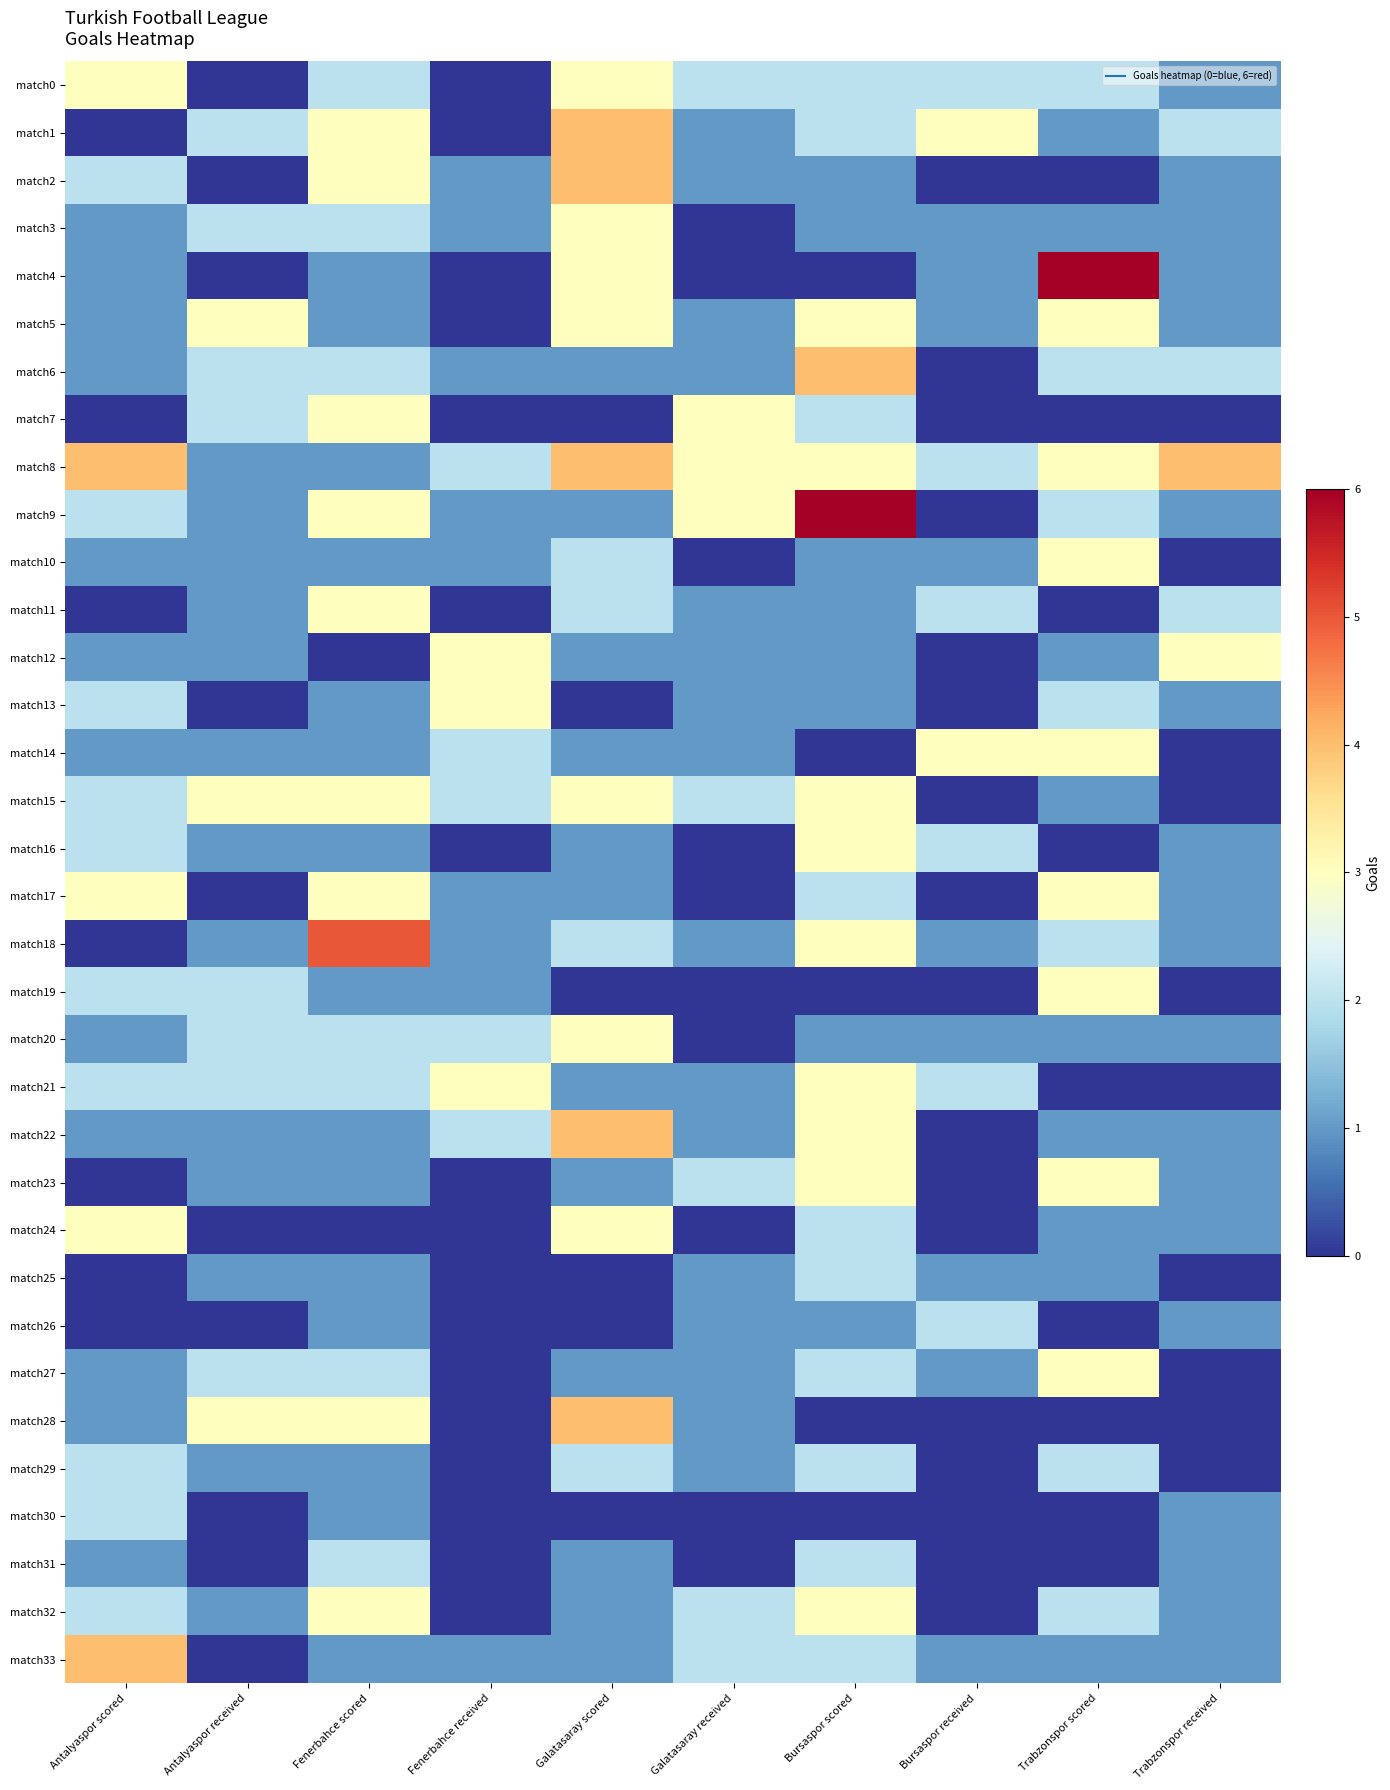

Rank the series at Galatasaray scored from lowest to highest value.

match7, match13, match19, match25, match26, match30, match6, match9, match12, match14, match16, match17, match21, match23, match27, match31, match32, match33, match10, match11, match18, match29, match0, match3, match4, match5, match15, match20, match24, match1, match2, match8, match22, match28